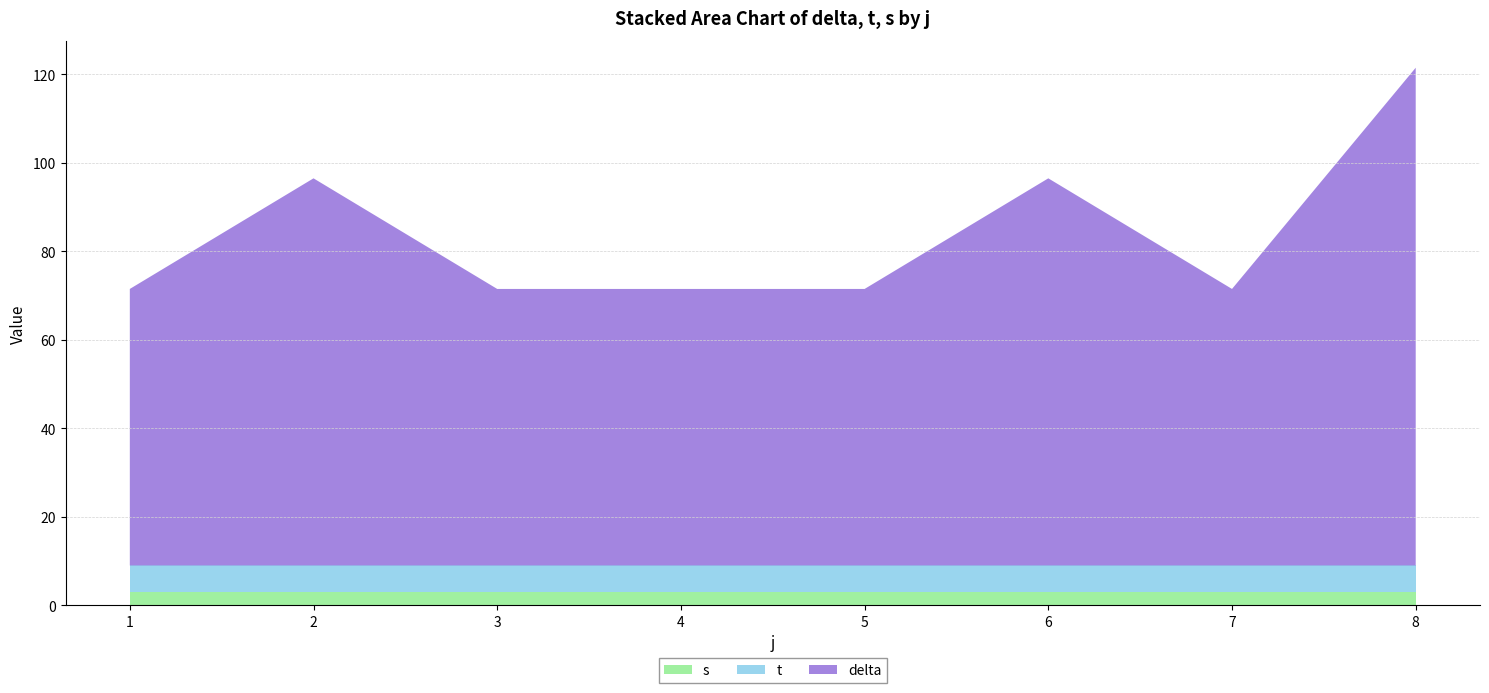

At which category is the sum across all series the highest?

8